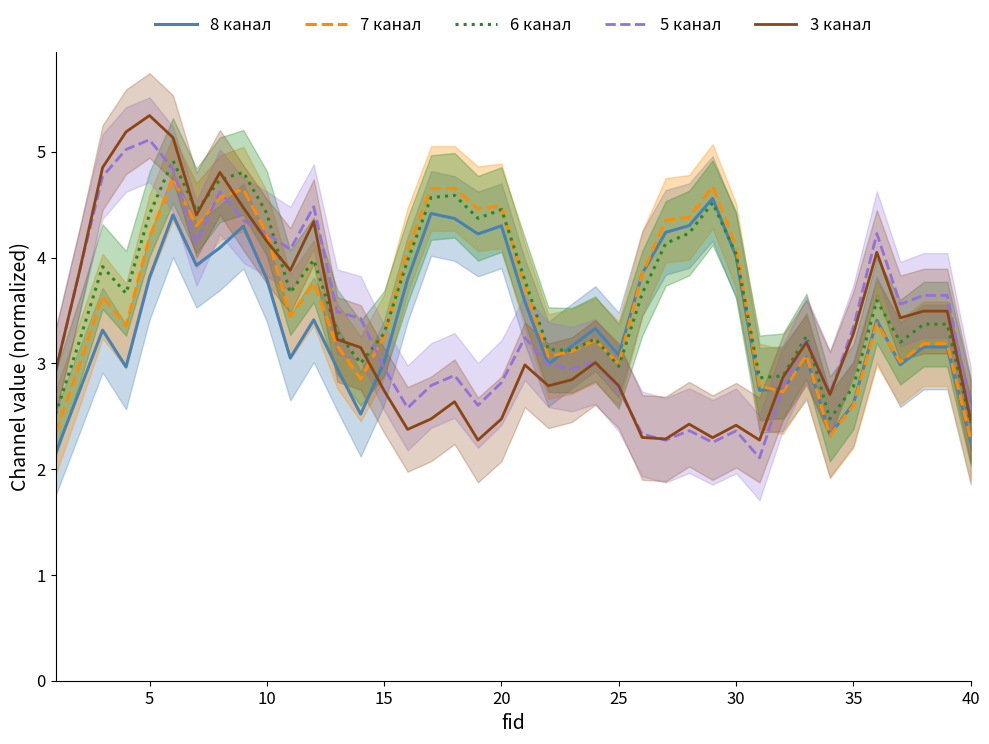

The 3 канал series shows 1.7 at 10. True or false?

False